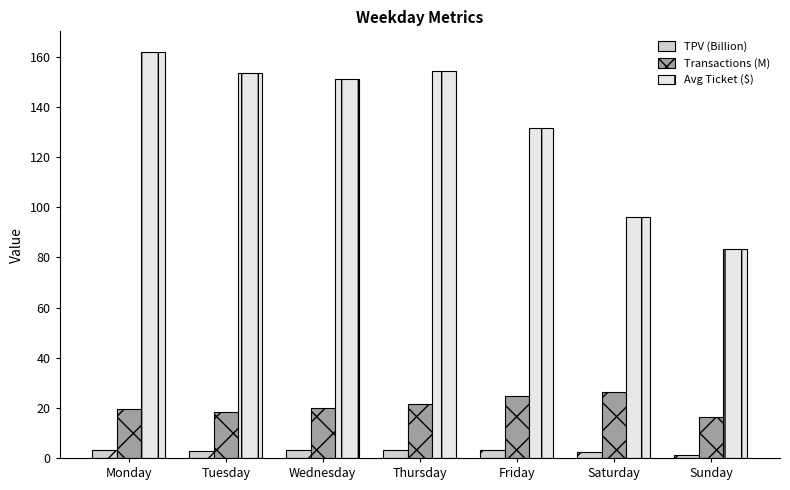

What is the difference between the maximum and minimum values in the Transactions (M) series?

9.8